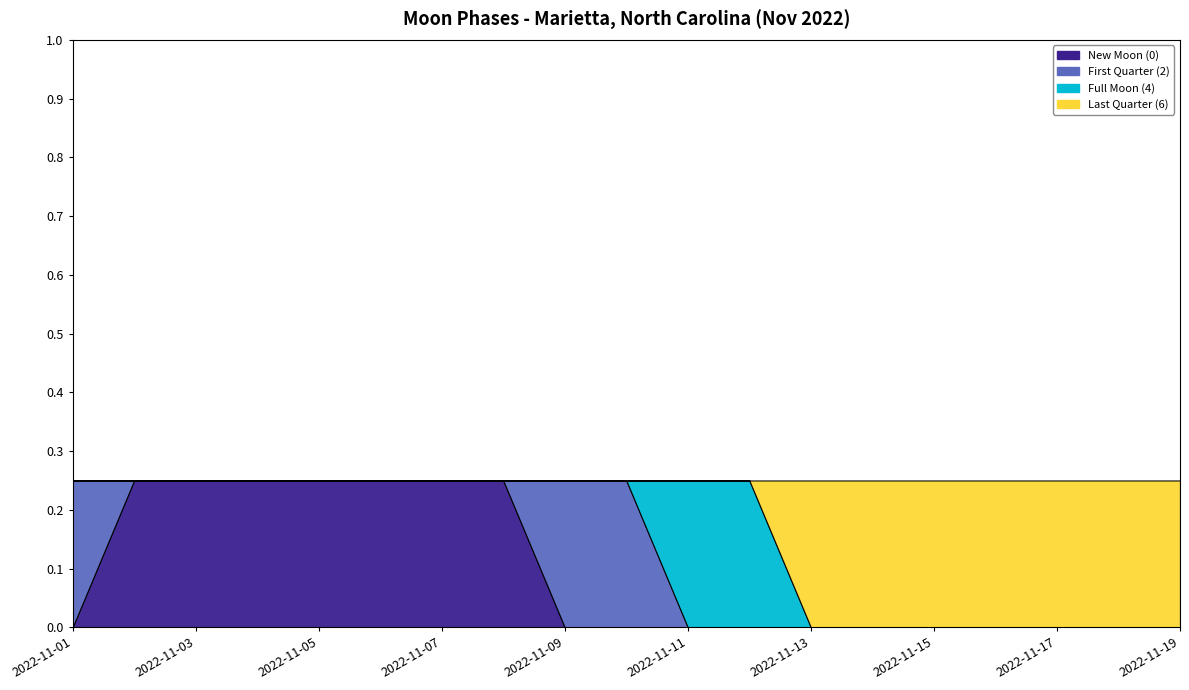

Count the New Moon (0) values in the range 0 to 1.

19